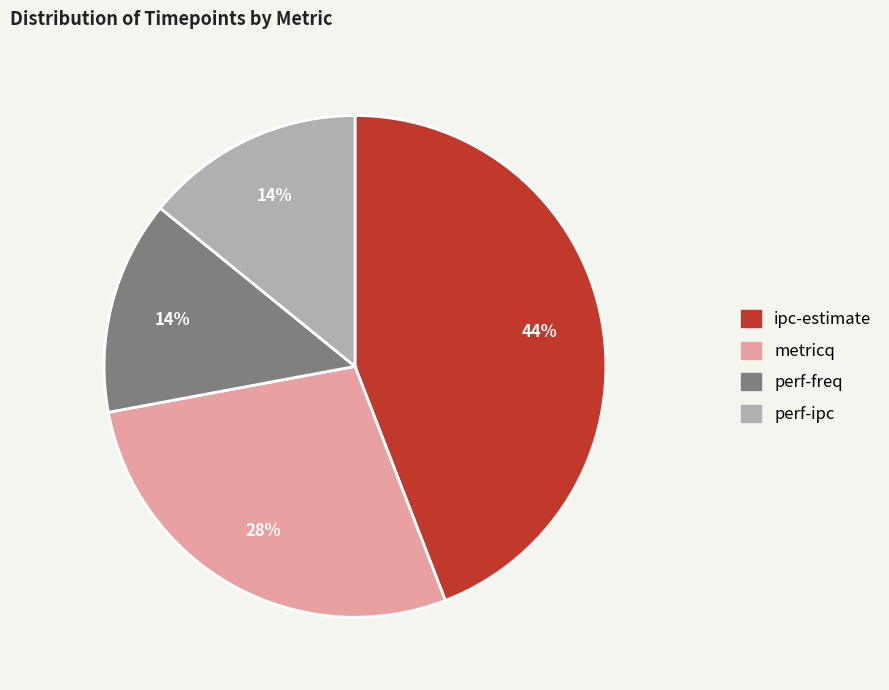

What is the ratio of the value at perf-ipc to the value at perf-freq?

1.0